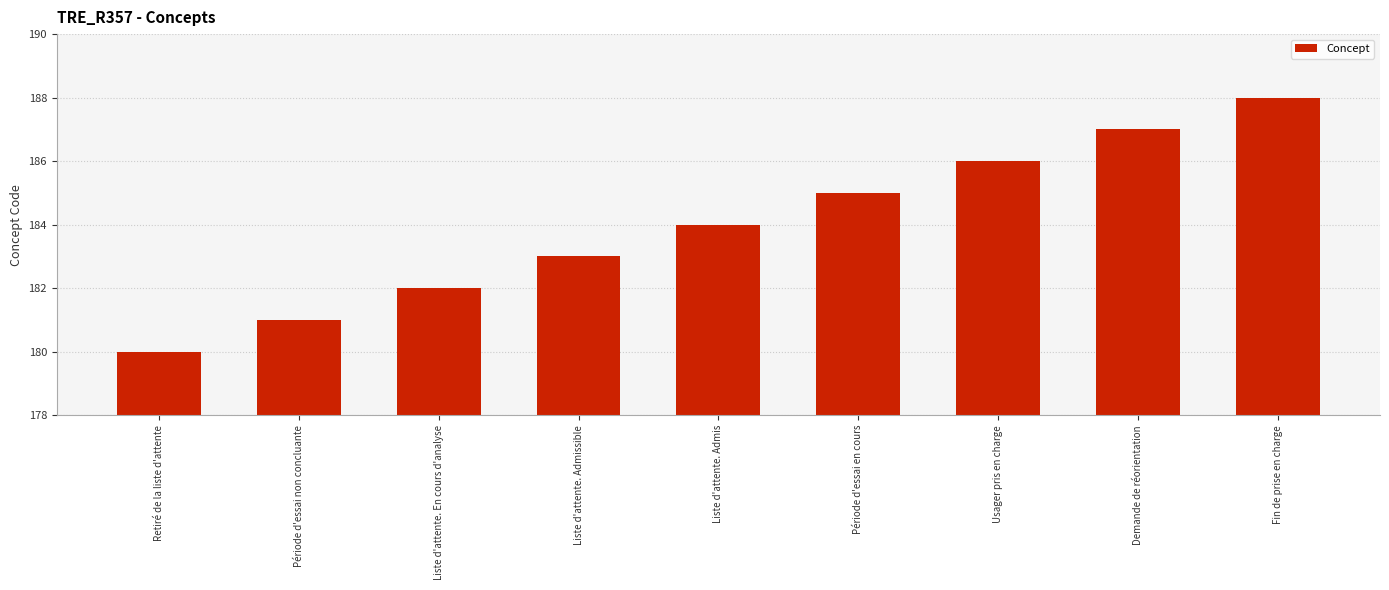

Reading left to right, list all the values displayed in this chart.

Retiré de la liste d'attente=180	Période d'essai non concluante=181	Liste d'attente. En cours d'analyse=182	Liste d'attente. Admissible=183	Liste d'attente. Admis=184	Période d'essai en cours=185	Usager pris en charge=186	Demande de réorientation=187	Fin de prise en charge=188